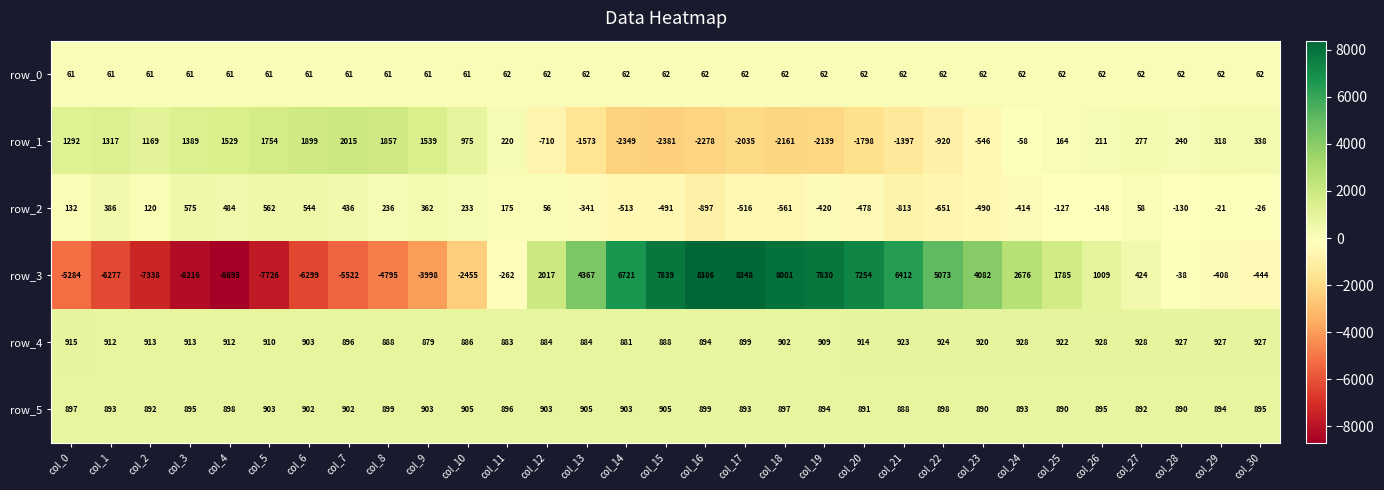

True or false: row_3 has a value of -9919 at col_1.

False